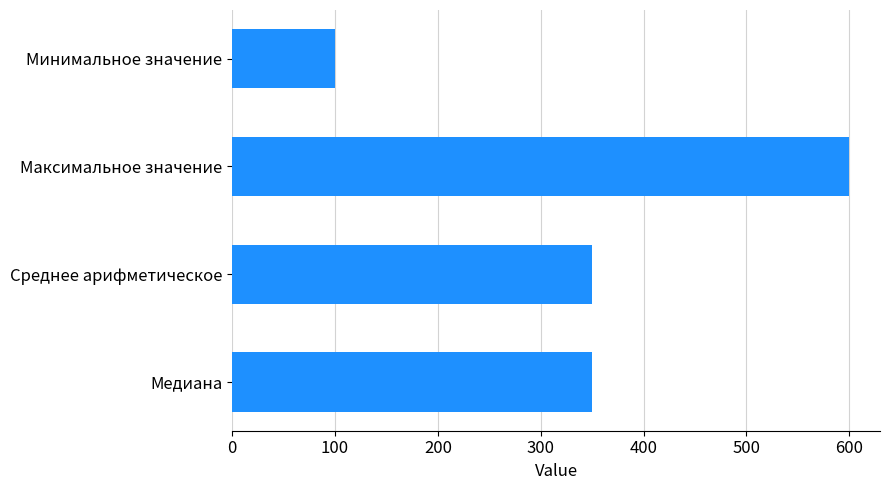

Does the chart contain stacked bars?

No